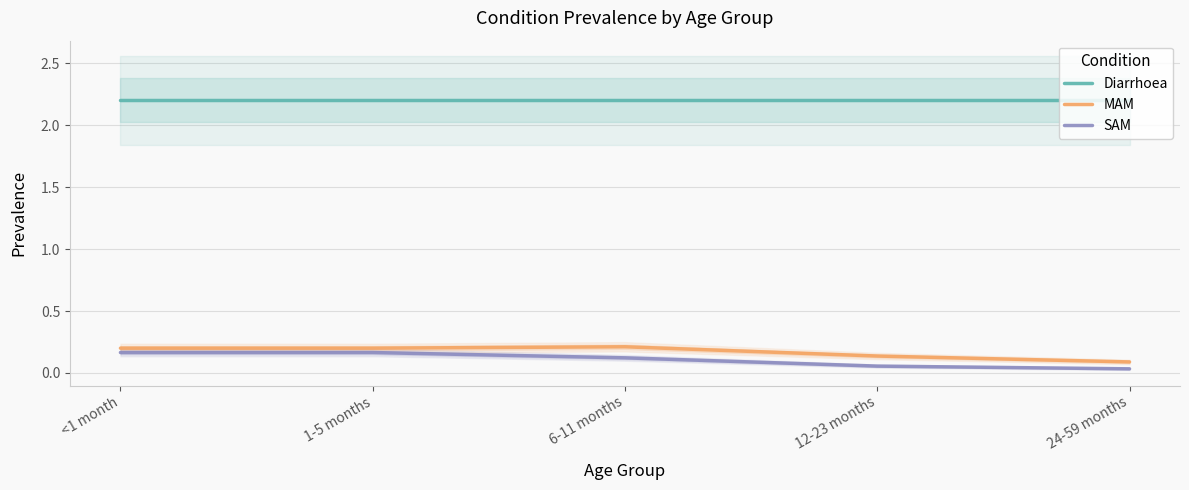

What are all the series names shown in the legend?

Diarrhoea, MAM, SAM